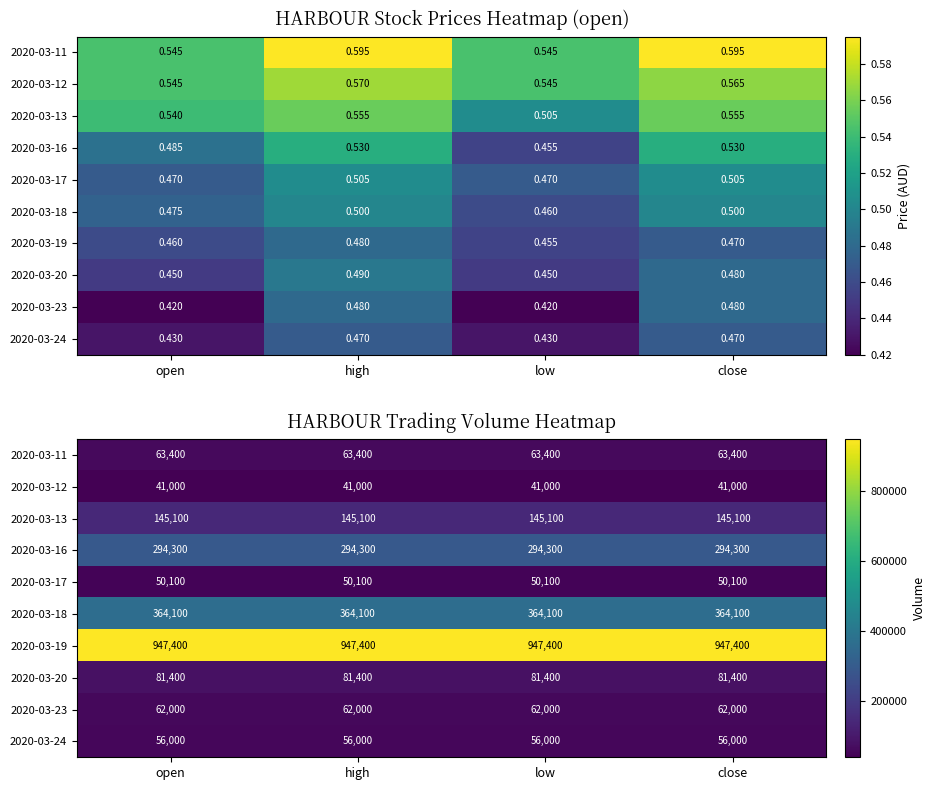

What is the difference between the highest and lowest values at open?

906400